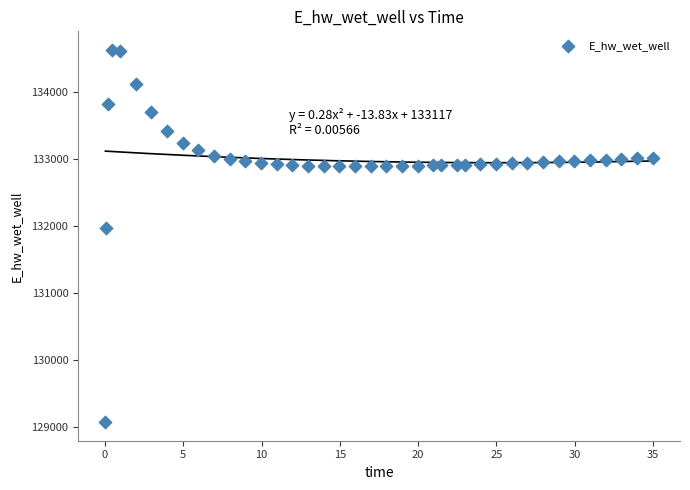

What is the range of X values (max minus min)?

34.9